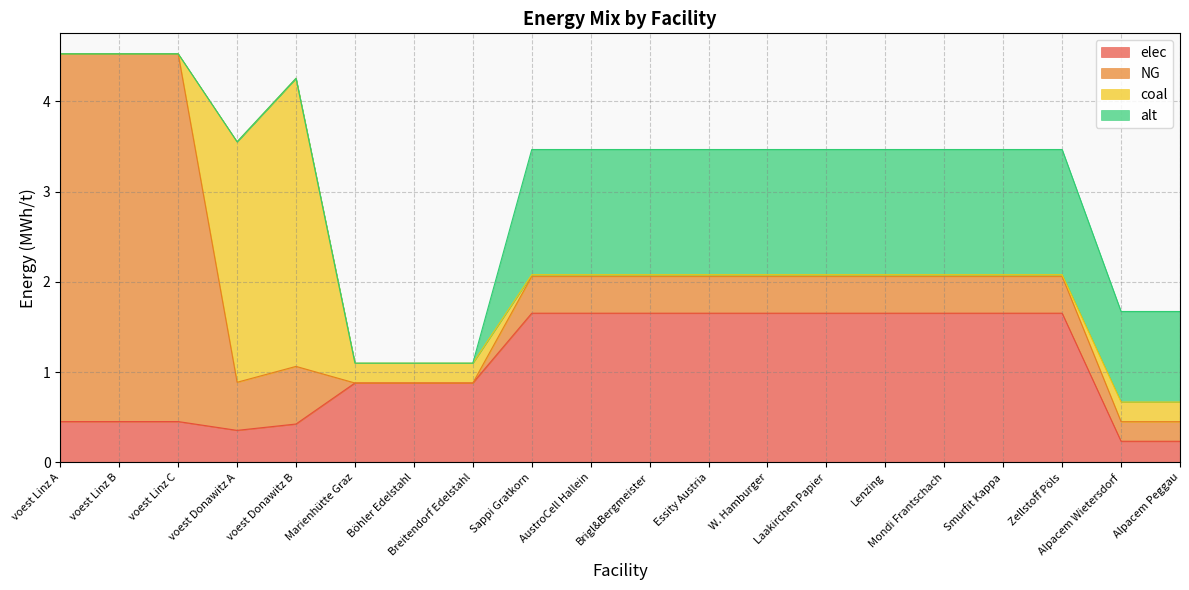

At which label does elec reach its minimum?

Alpacem Wietersdorf